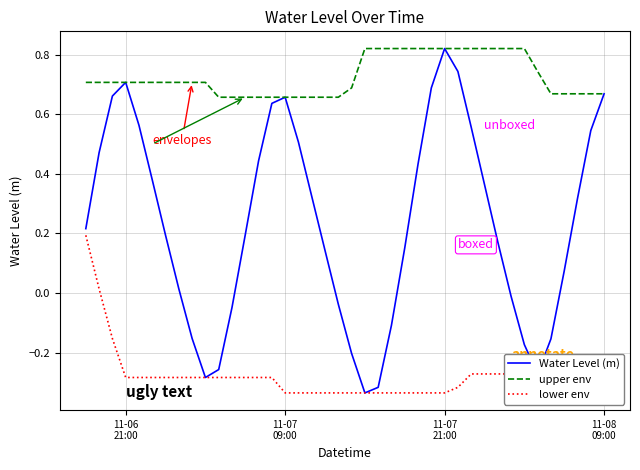

True or false: upper env and lower env cross at least once.

False